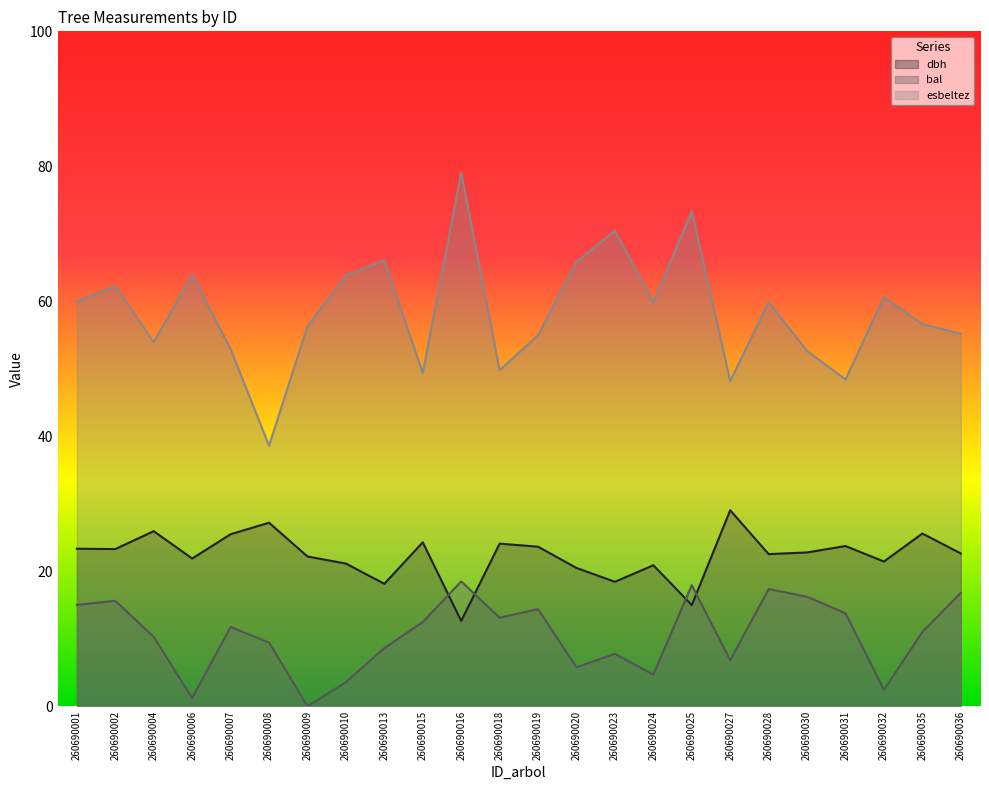

Is the value of esbeltez at 260690010 greater than the value of dbh at 260690002?

Yes